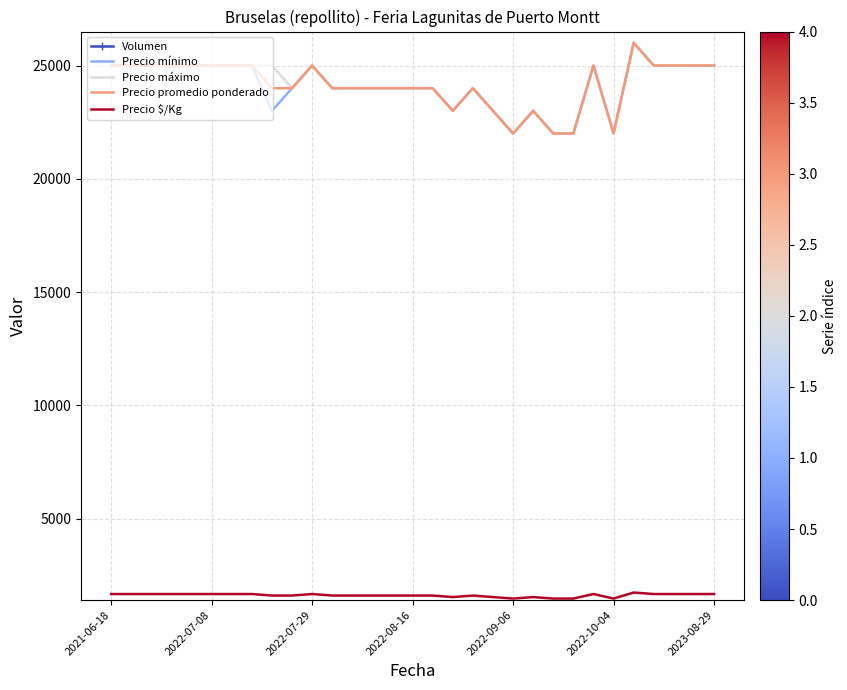

How many values in the Precio $/Kg series are below 1600?

7